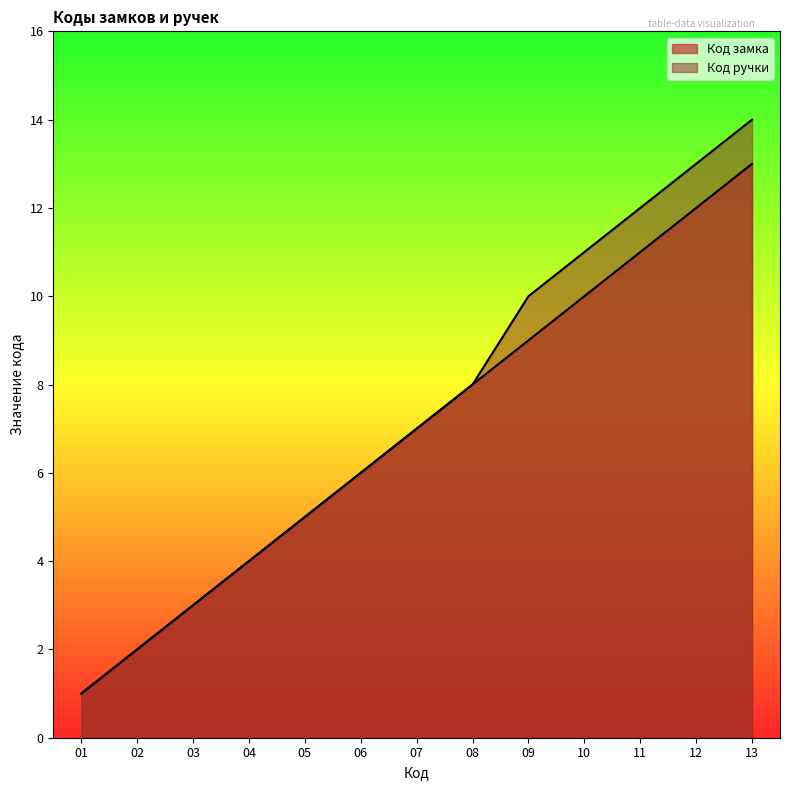

How many lines are shown in the chart?

2